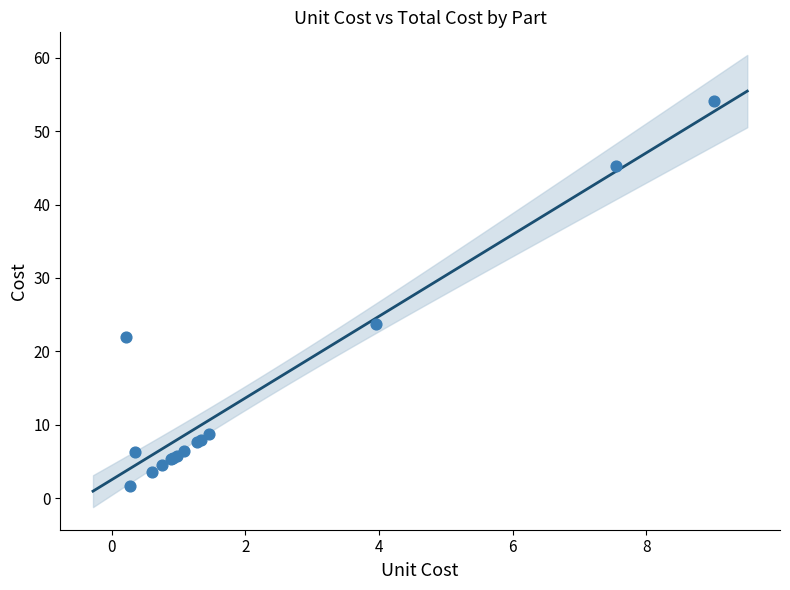

What Y value in the scatter plot is closest to 27?

23.7